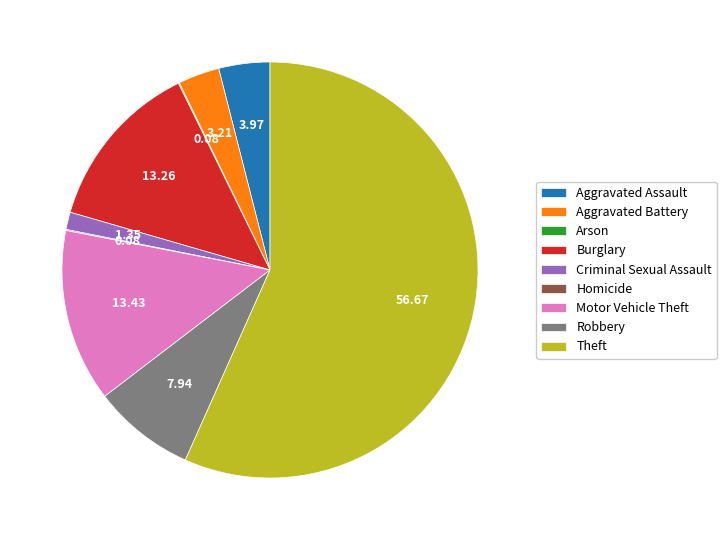

Is the sum of Aggravated Assault and Criminal Sexual Assault greater than half?

No